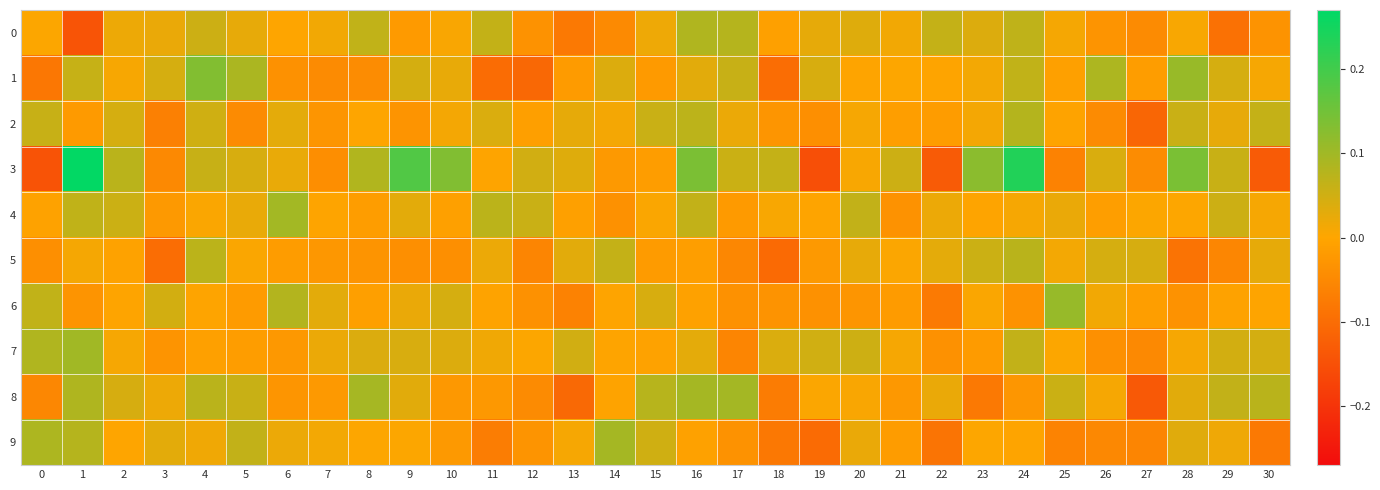

How many categories are shown in the chart?

31